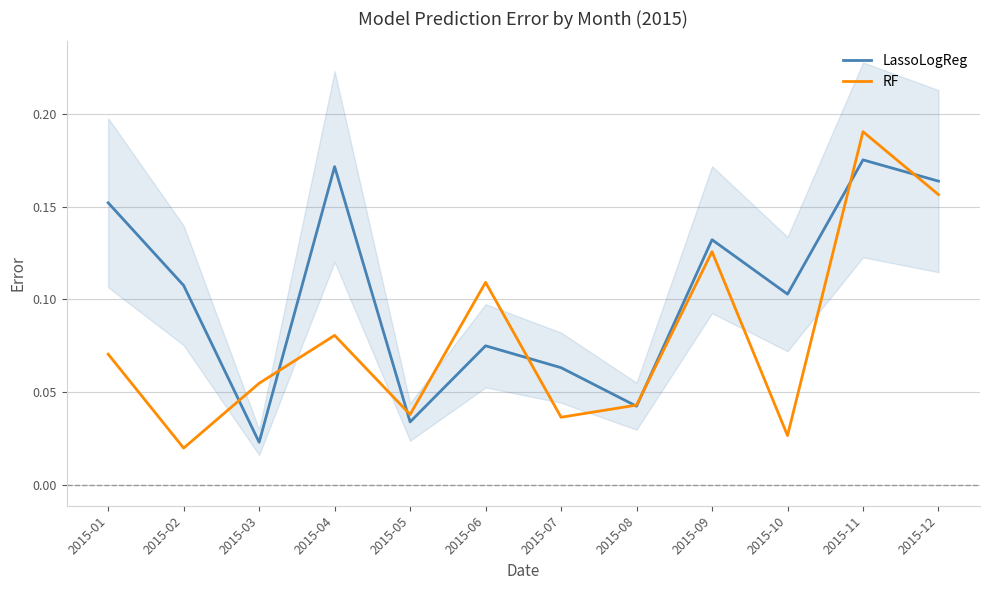

The LassoLogReg series shows 0.1 at 2015-07. True or false?

False